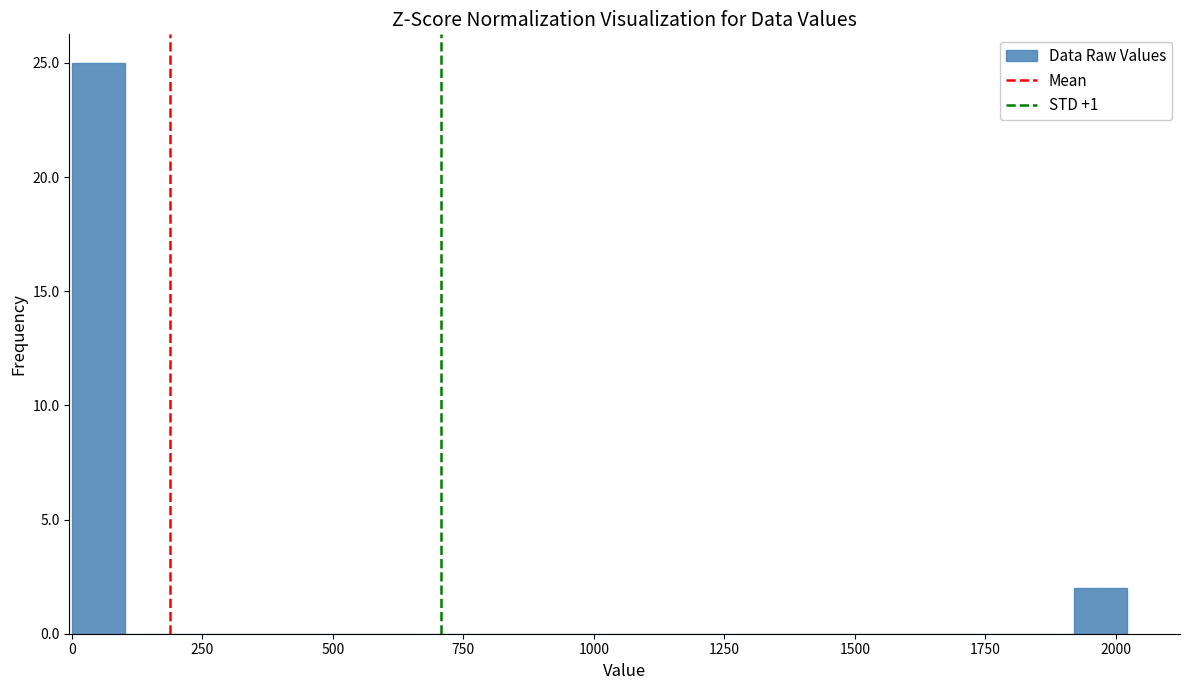

Around what value on the x-axis is the tallest bar? Give the approximate position of its centre, as read against the axis.

50